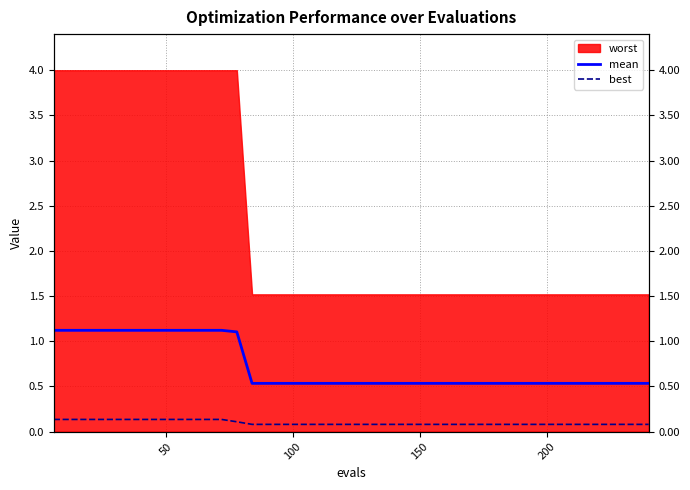

How many mean values are between 0 and 1?

27